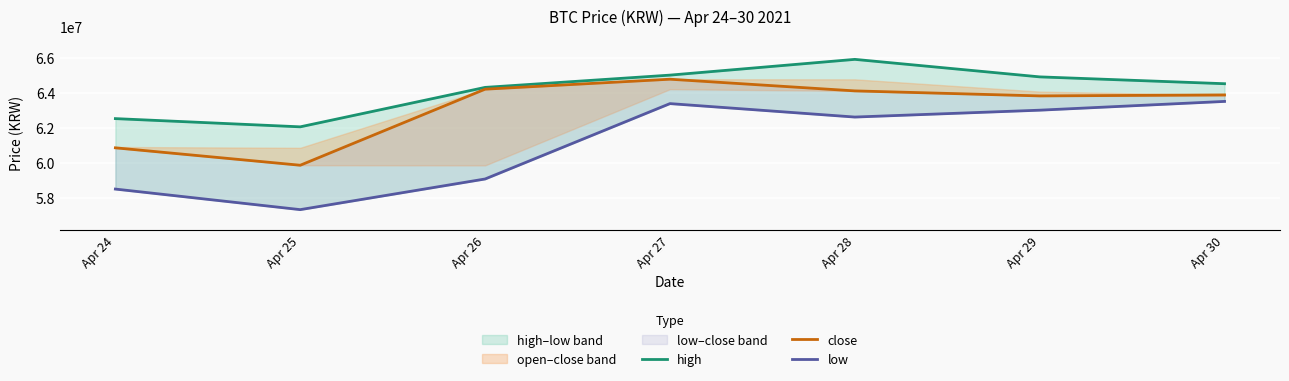

At which category does close reach its first local peak?

Apr 27